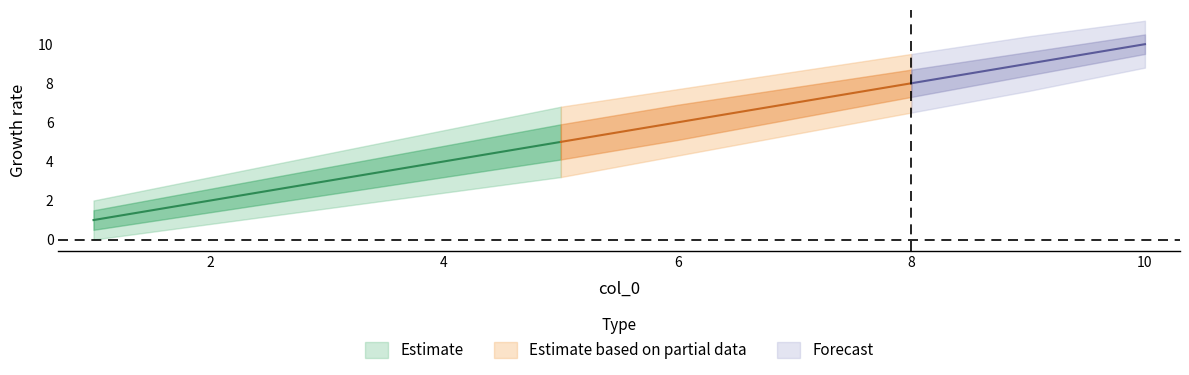

How many data points in Estimate_upper are above 6?

5